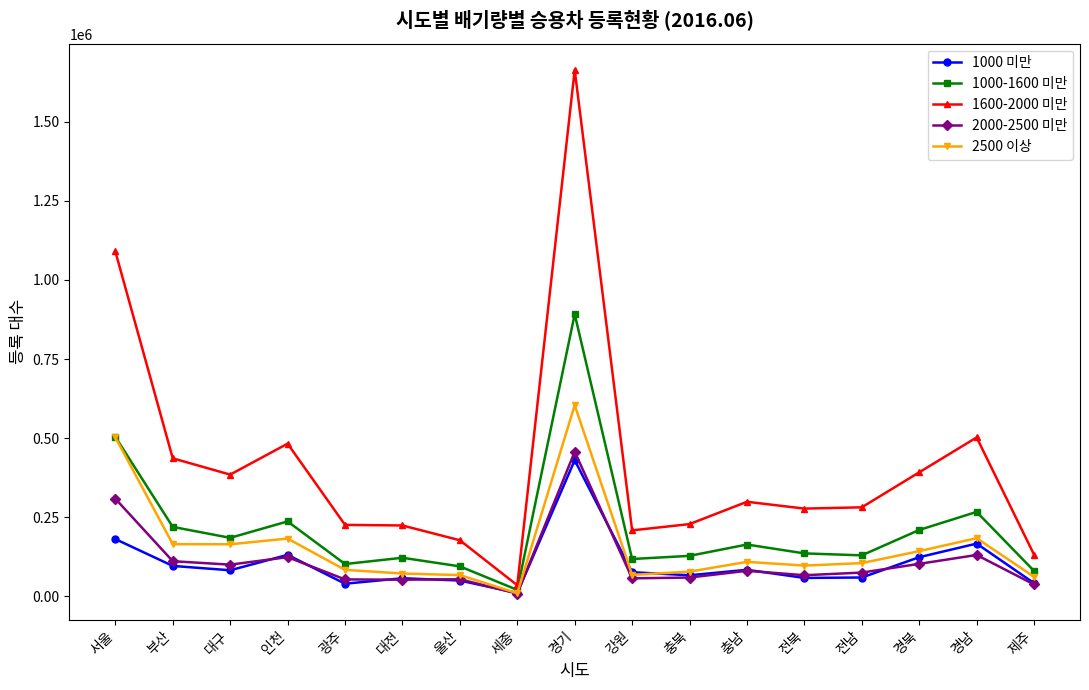

Between 서울 and 대구, which series saw the biggest shift?

1600-2000 미만